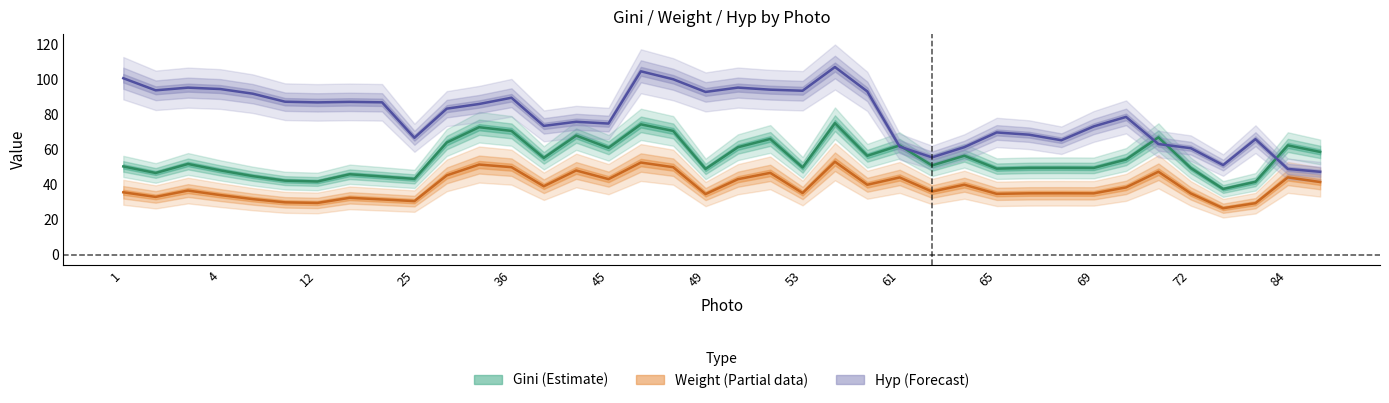

True or false: Weight has more than 0 interior local peaks.

True